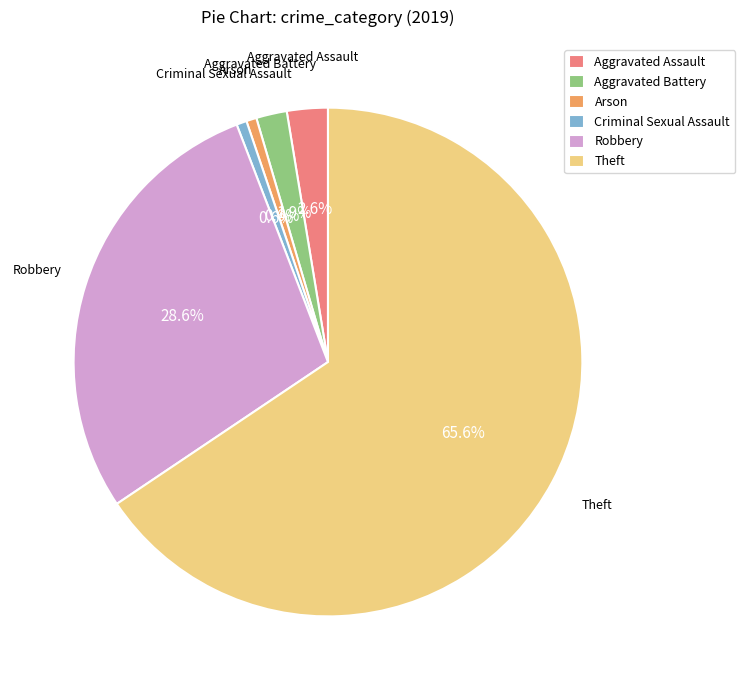

To the nearest percent, what is the combined percentage of Aggravated Battery and Theft?

68%